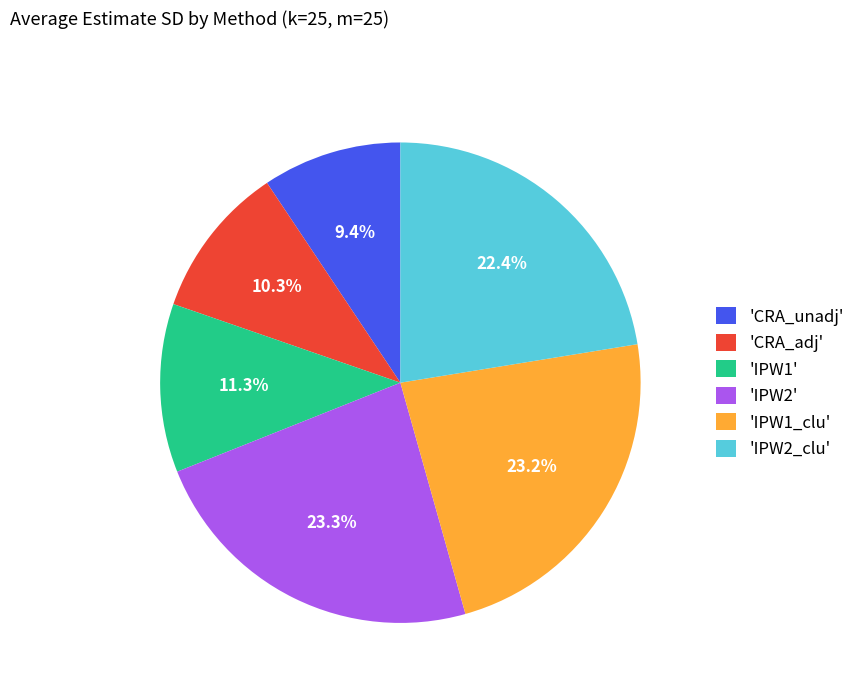

Which slice is the smallest?

'CRA_unadj'